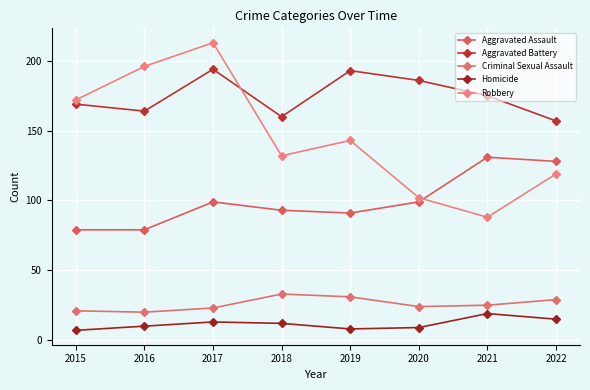

What is the sum of the Homicide values at 2019 and 2017?

21